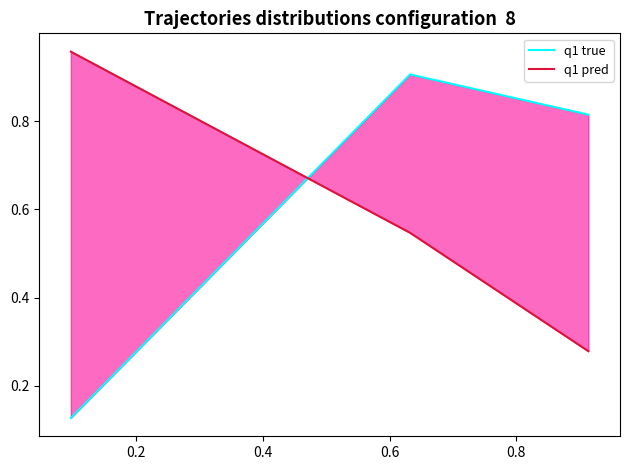

How many distinct data groups are displayed?

2